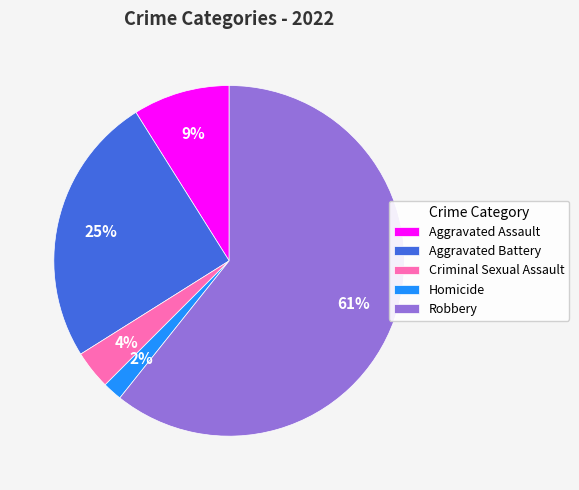

To the nearest percent, what percentage of the pie is Criminal Sexual Assault?

4%